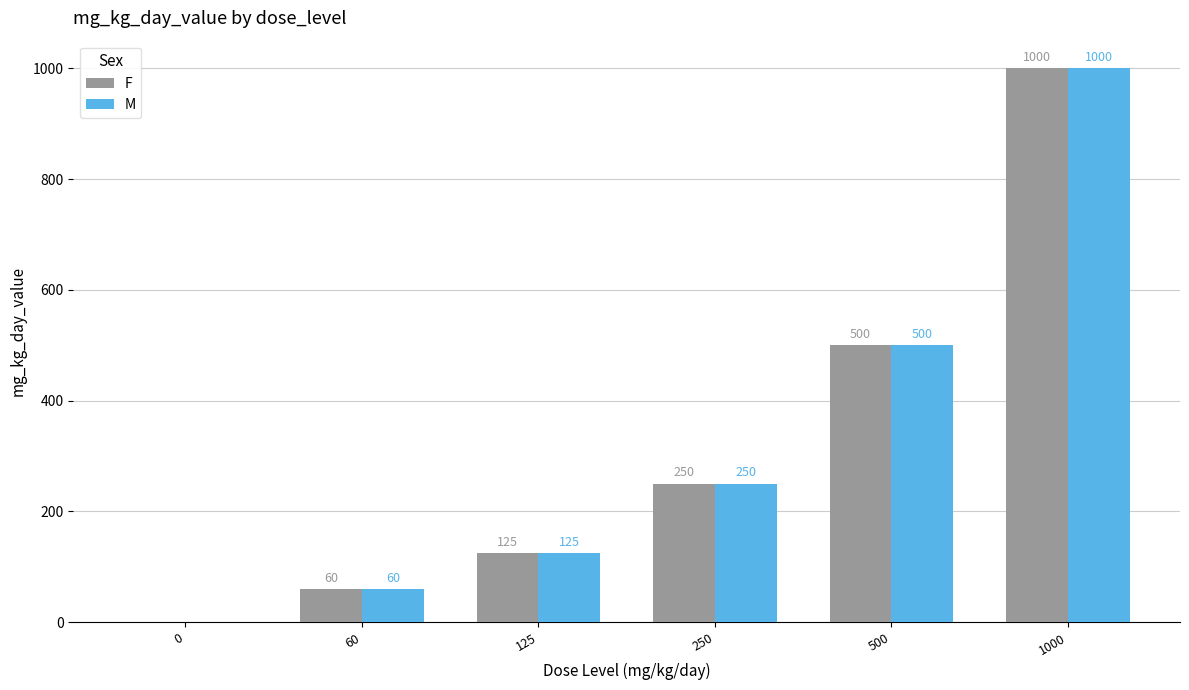

Where is M nearest to the value 500?

500